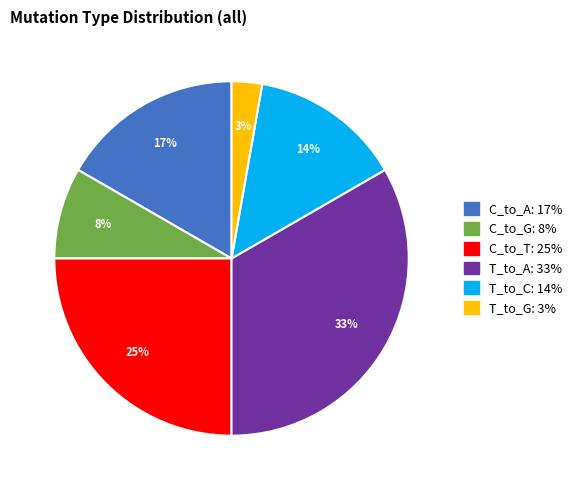

To the nearest percent, what portion does T_to_A represent?

33%